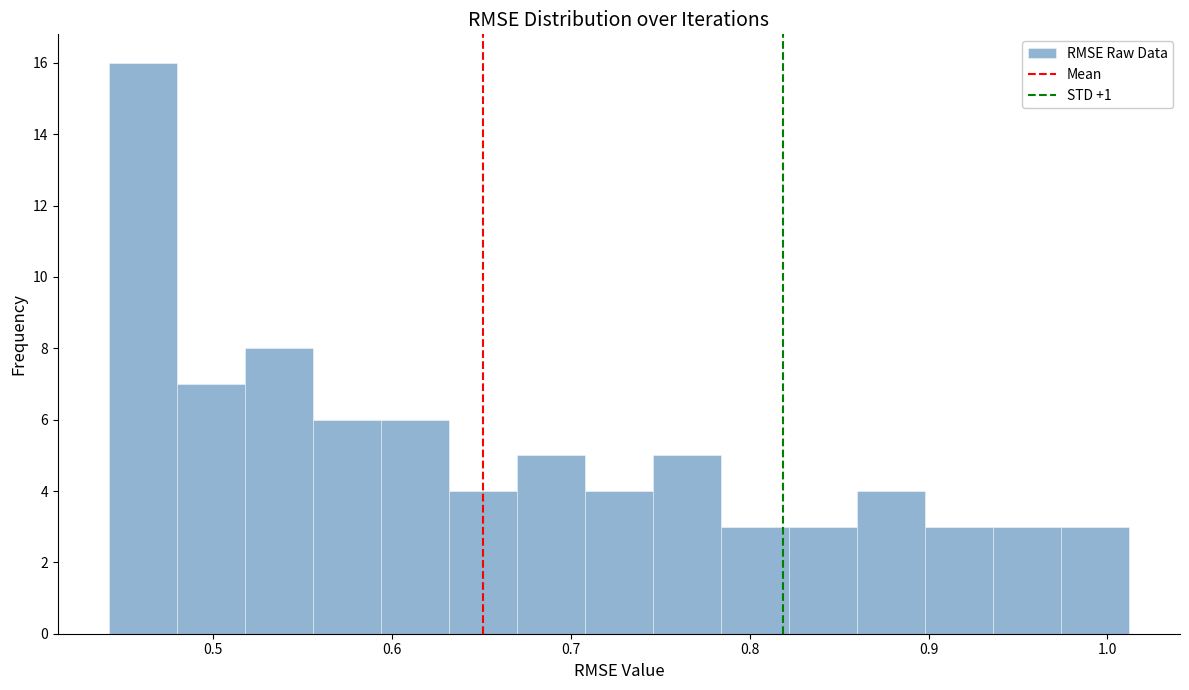

Read against the x-axis, roughly where is the centre of the tallest bar?

0.46